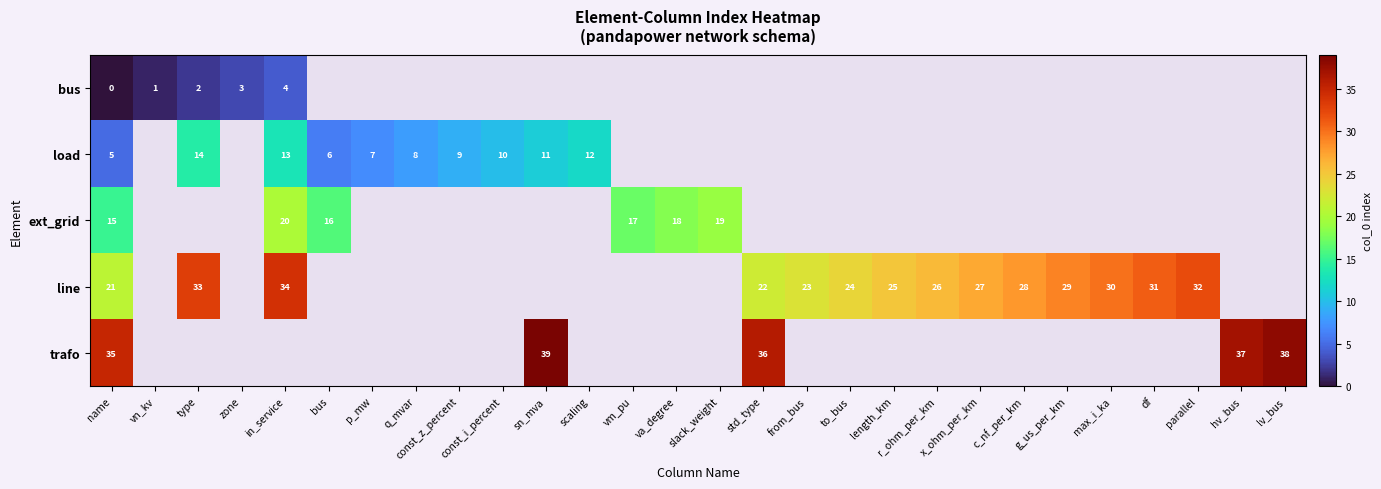

The value of row_0 at in_service is 2.8. True or false?

False